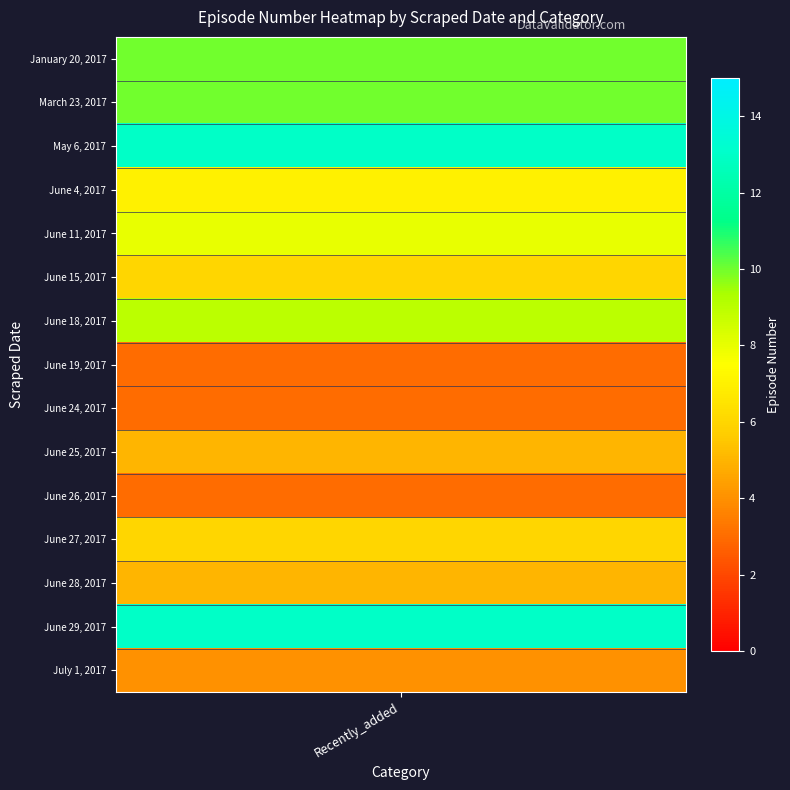

What value does the data have at June 15, 2017, to the nearest 10?

10